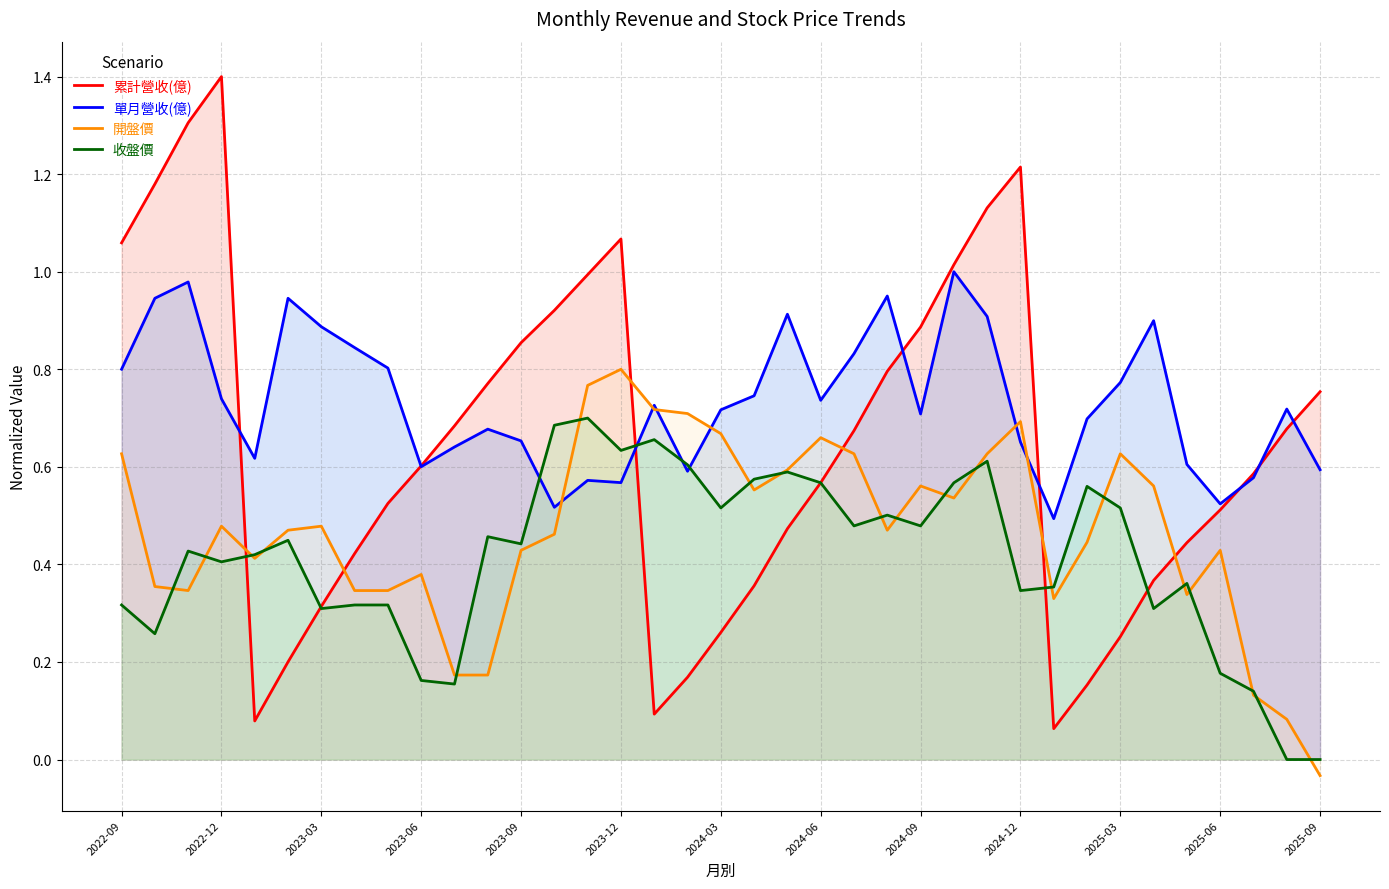

What is the value of the 收盤價 point at the 16th from the left?

0.6